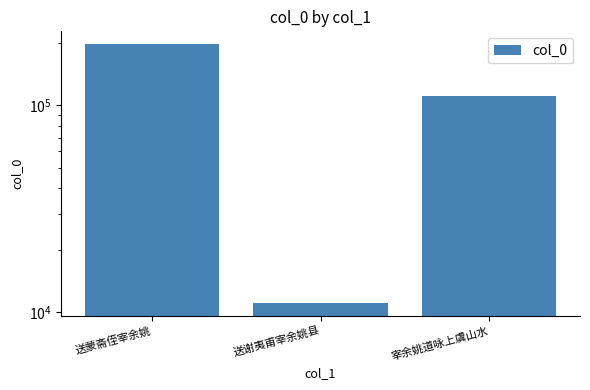

Which label corresponds to the largest value in the chart?

送蒙斋侄宰余姚